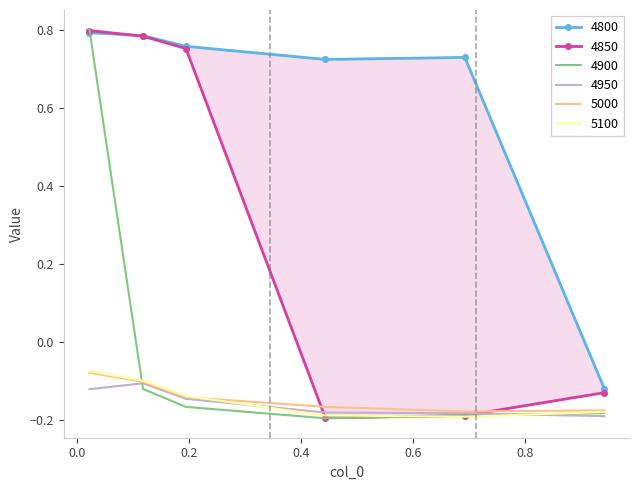

Reading left to right, transcribe all the data shown in this chart.

4800: 0.8	0.8	0.8	0.7	0.7	-0.1
4850: 0.8	0.8	0.8	-0.2	-0.2	-0.1
4900: 0.8	-0.1	-0.2	-0.2	-0.2	-0.2
4950: -0.1	-0.1	-0.1	-0.2	-0.2	-0.2
5000: -0.1	-0.1	-0.1	-0.2	-0.2	-0.2
5100: -0.1	-0.1	-0.1	-0.2	-0.2	-0.2